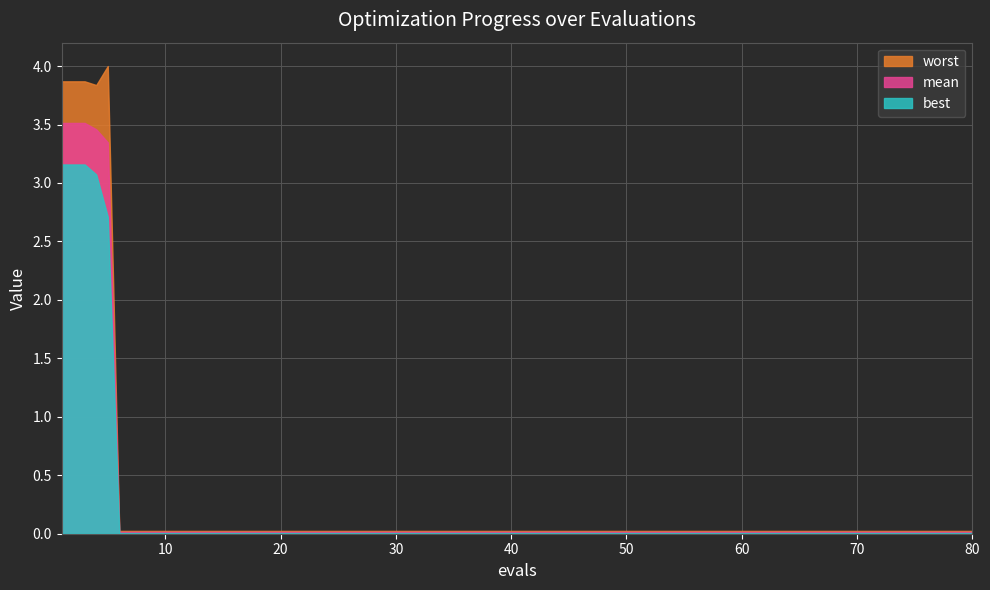

Count the number of categories in the chart.

20